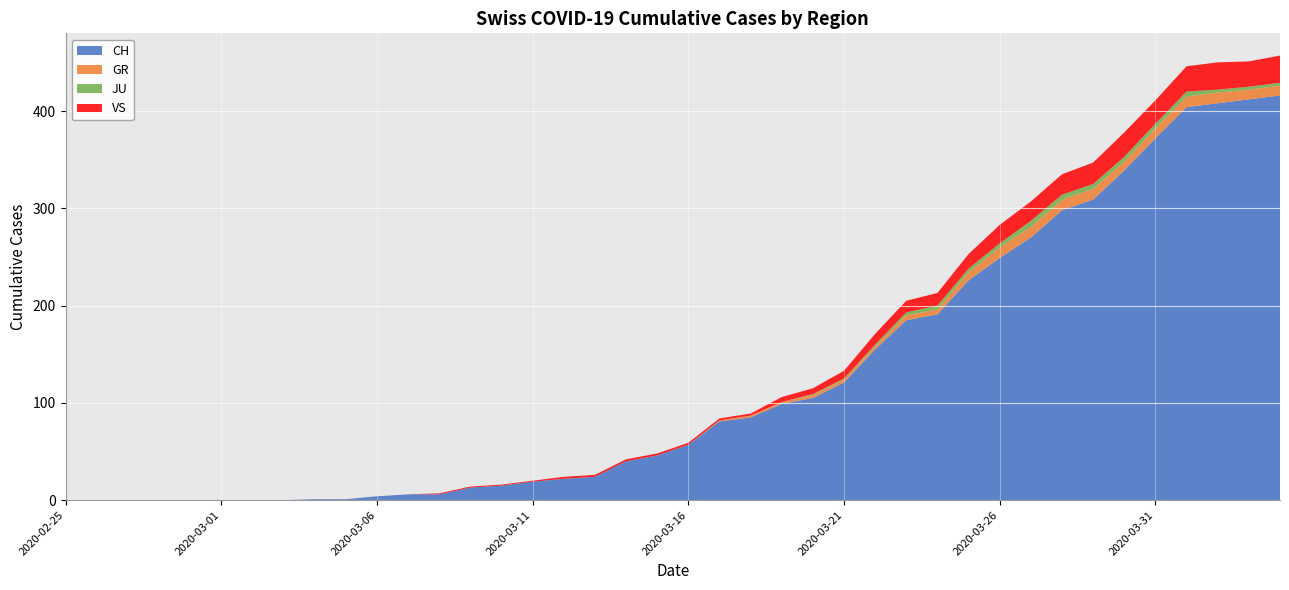

Reading right to left, list all the values displayed in this chart.

CH: 416	412	408	404	372	339	309	298	270	249	226	191	185	155	121	105	99	85	81	57	46	40	24	22	19	15	13	6	6	4	1	1	0	0	0	0	0	0	0	0
GR: 10	10	11	11	10	9	11	11	11	11	8	5	5	3	3	3	2	2	1	0	0	0	0	0	0	0	0	0	0	0	0	0	0	0	0	0	0	0	0	0
JU: 3	3	3	5	5	5	5	5	6	4	4	4	3	2	1	1	0	0	0	0	0	0	0	0	0	0	0	0	0	0	0	0	0	0	0	0	0	0	0	0
VS: 28	26	28	26	24	25	22	21	20	19	15	13	12	11	8	6	5	2	2	2	2	2	2	2	1	1	1	1	0	0	0	0	0	0	0	0	0	0	0	0